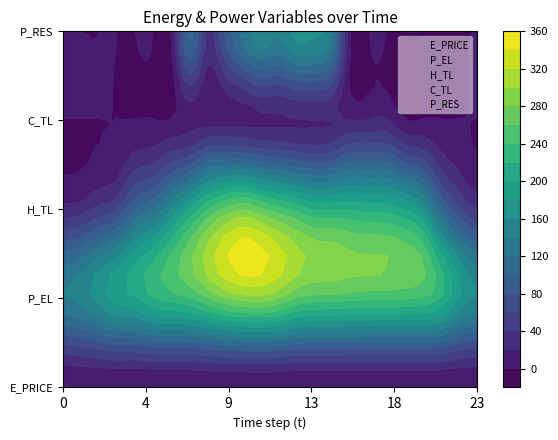

List the labels in order of E_PRICE value, smallest first.

4, 0, 23, 5, 22, 1, 2, 3, 10, 20, 13, 21, 11, 12, 6, 14, 8, 18, 19, 16, 7, 9, 17, 15